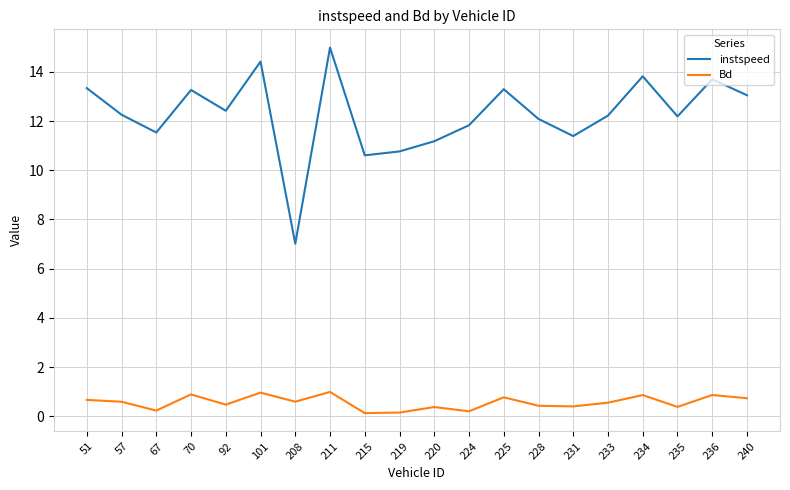

Is the value of instspeed at 234 greater than the value of Bd at 101?

Yes